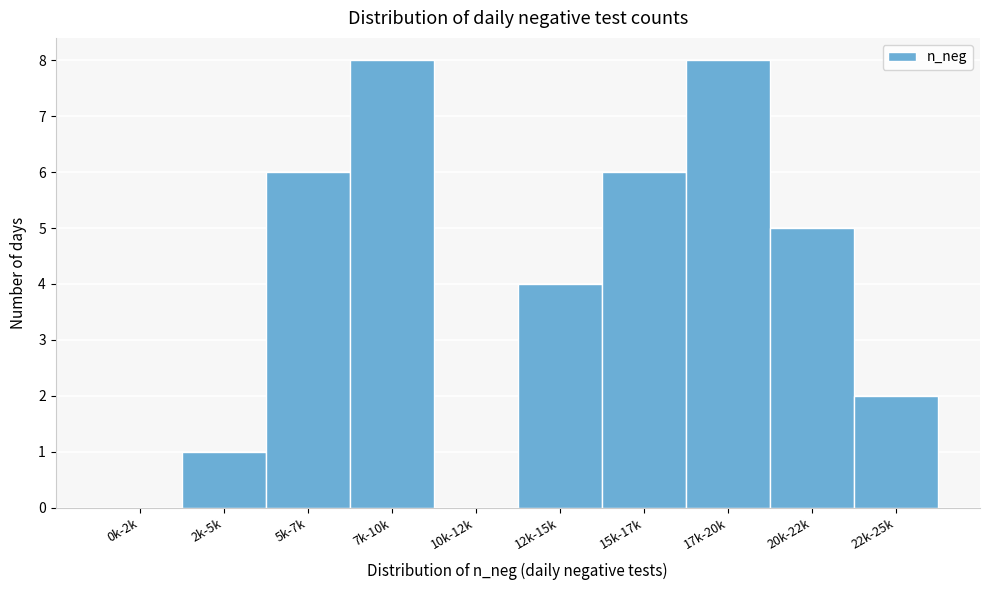

Reading left to right, extract all data points from this chart.

0k-2k=0	2k-5k=1	5k-7k=6	7k-10k=8	10k-12k=0	12k-15k=4	15k-17k=6	17k-20k=8	20k-22k=5	22k-25k=2